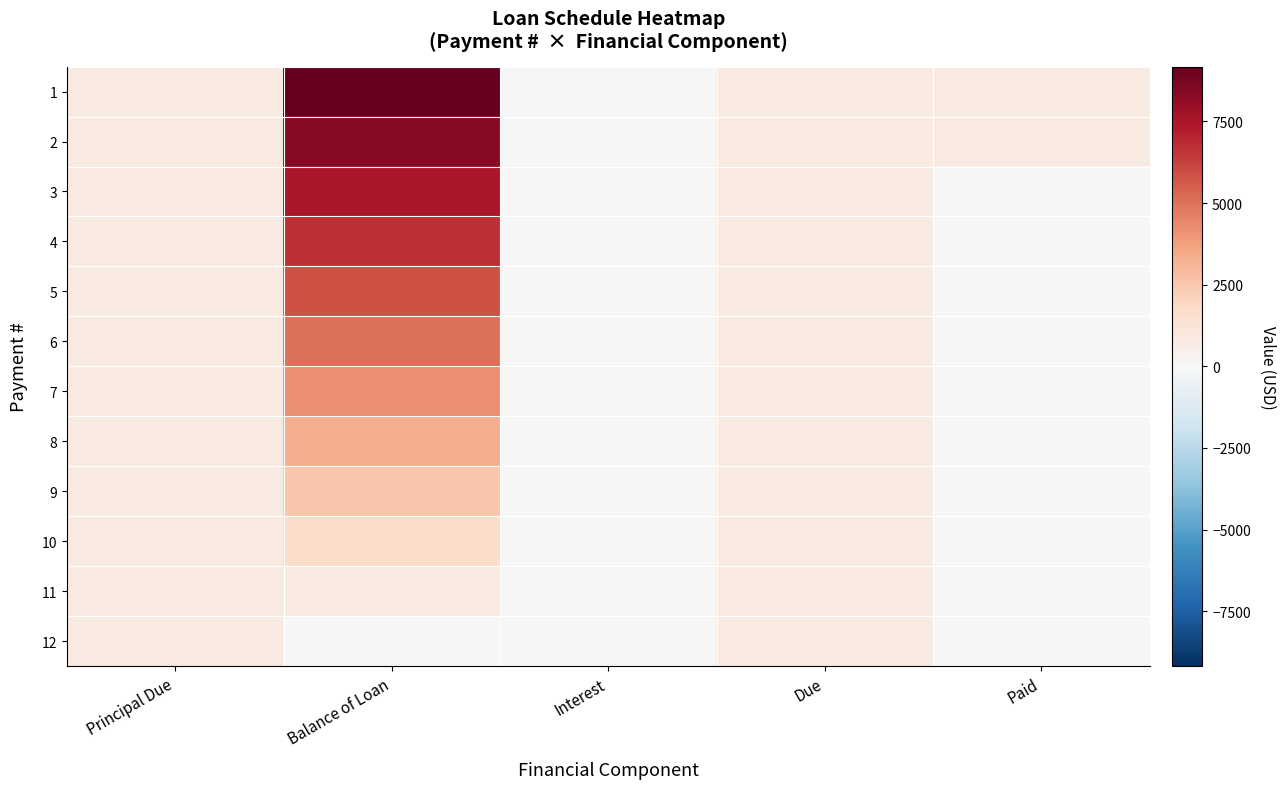

Which series has the largest total across all categories?

1